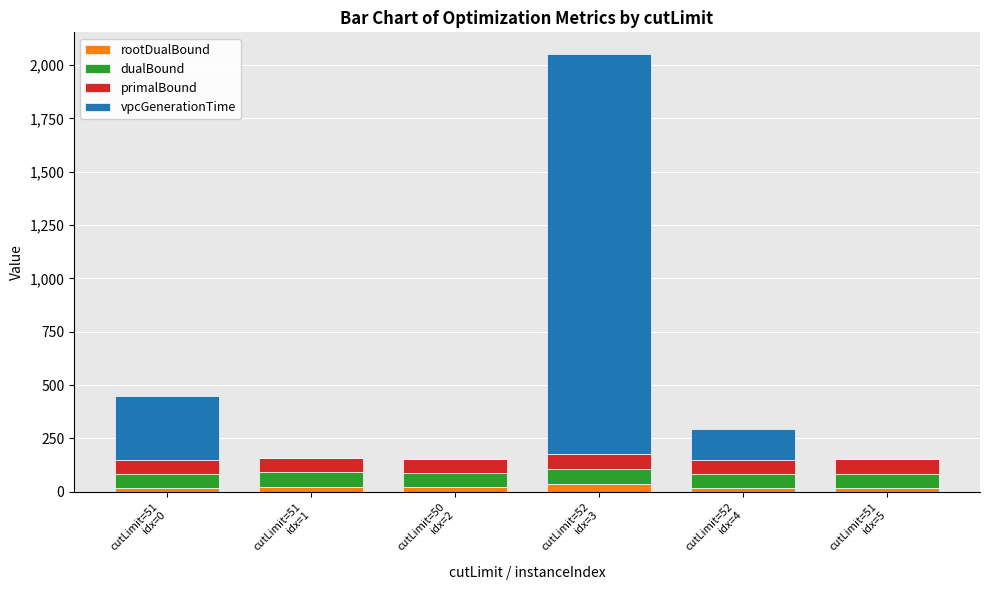

How many data points in rootDualBound are above 19?

3